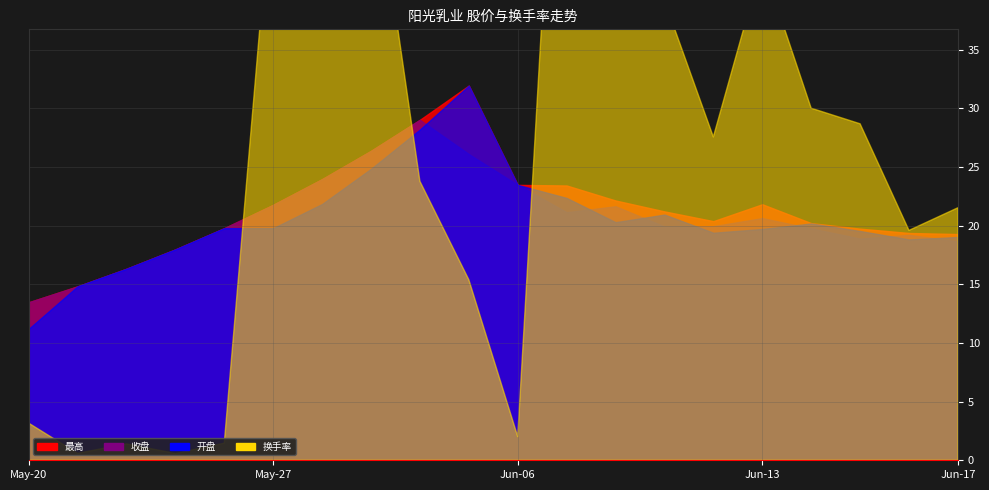

Which series has the largest range (max minus min)?

换手率